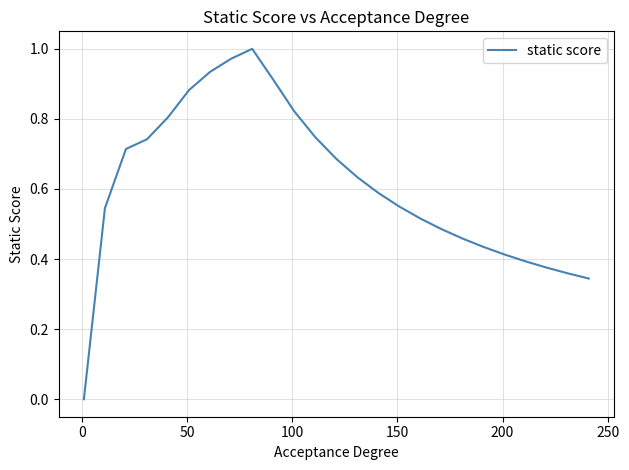

What is the value of the 5th point from the left?

0.8